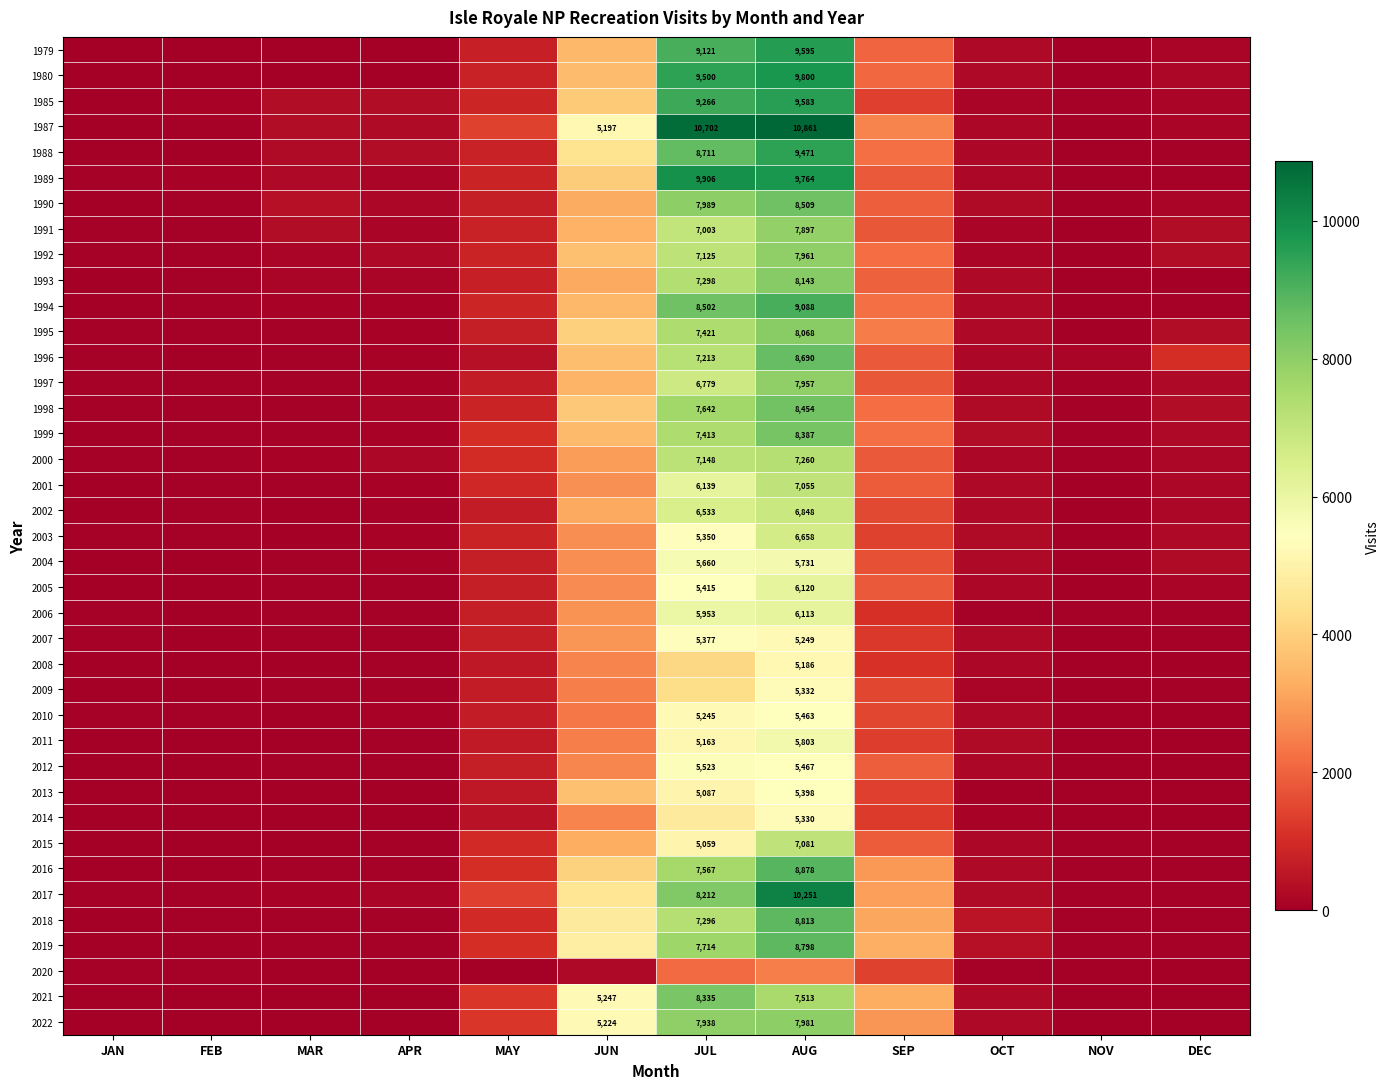

Is it true that 2022 equals 7981 at AUG?

True